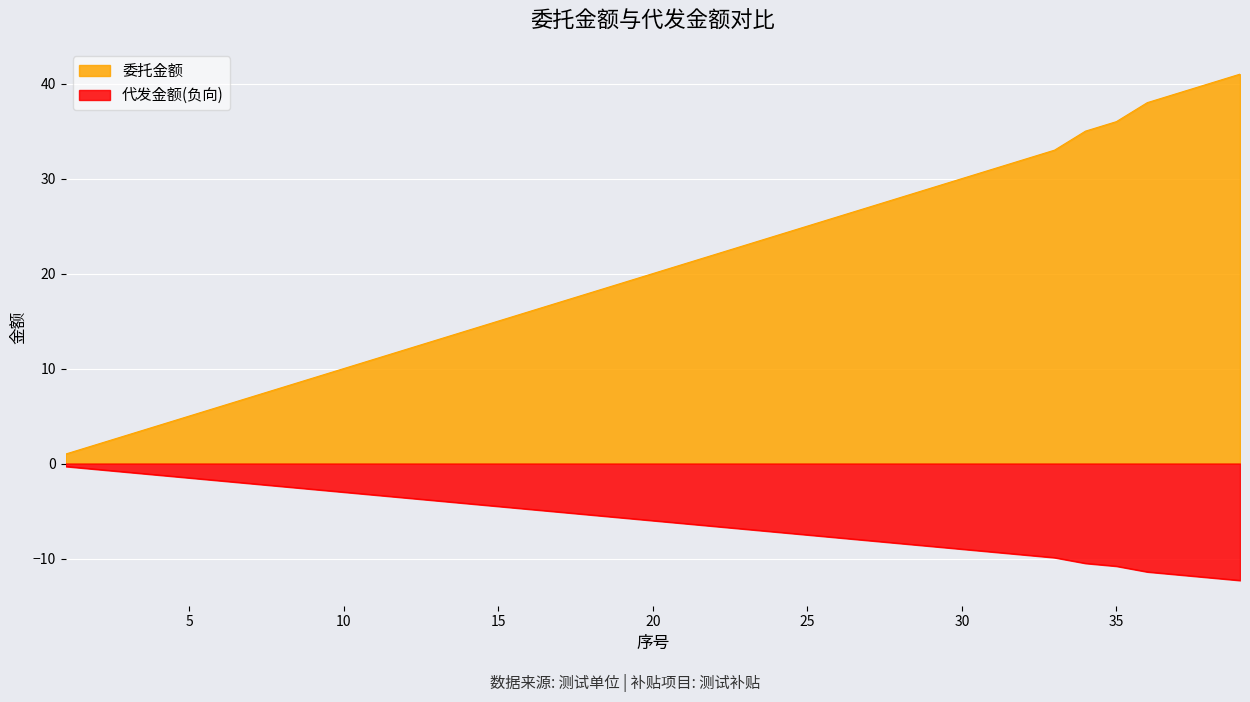

True or false: 委托金额 and 代发金额 intersect in this chart.

False